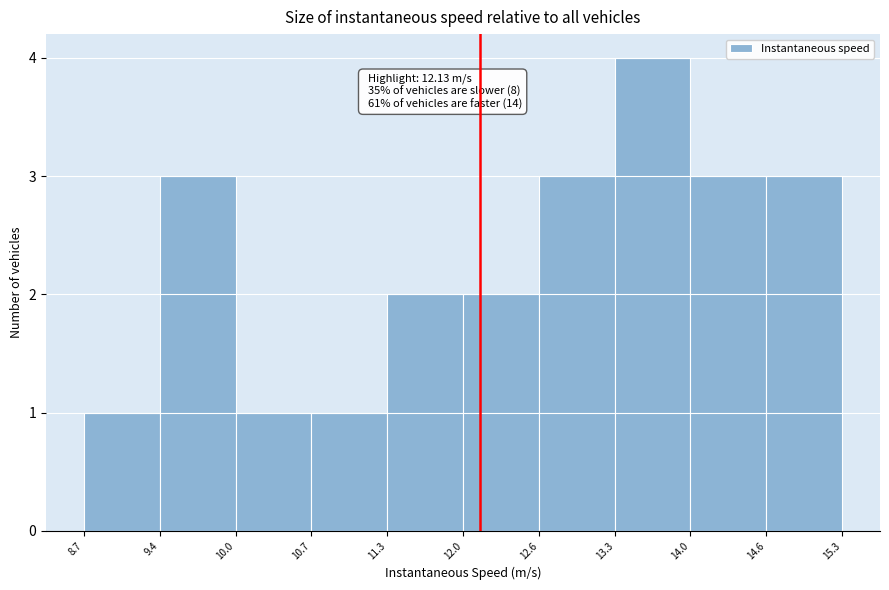

Over which range of the x-axis is the bar tallest?

13.3 to 14.0